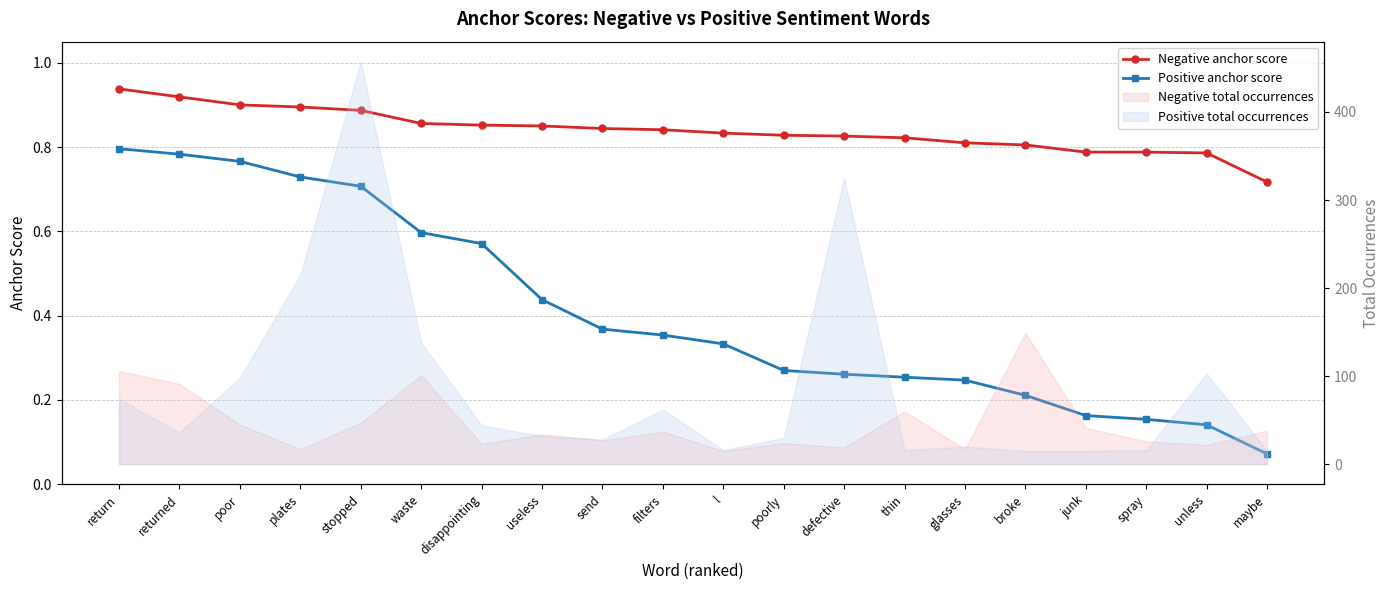

What position from the left is l?

11